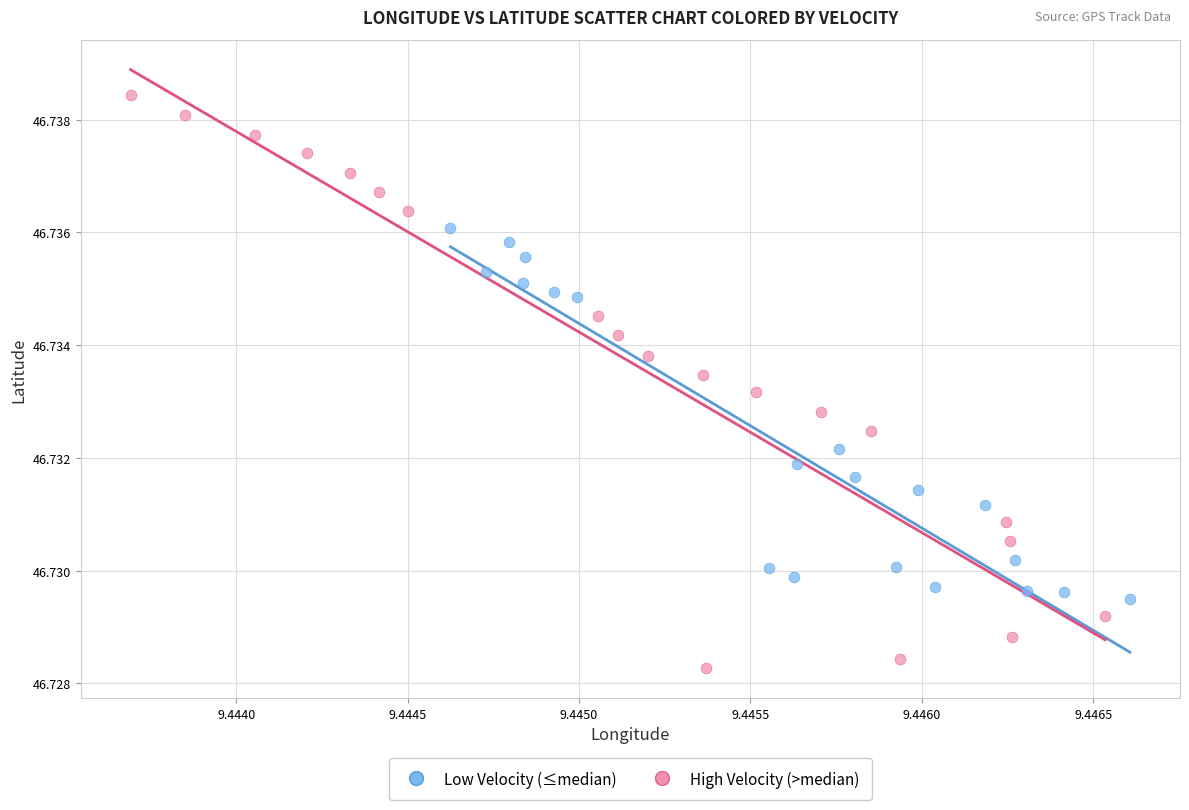

Which series reaches the maximum Y coordinate?

High Velocity (>median)